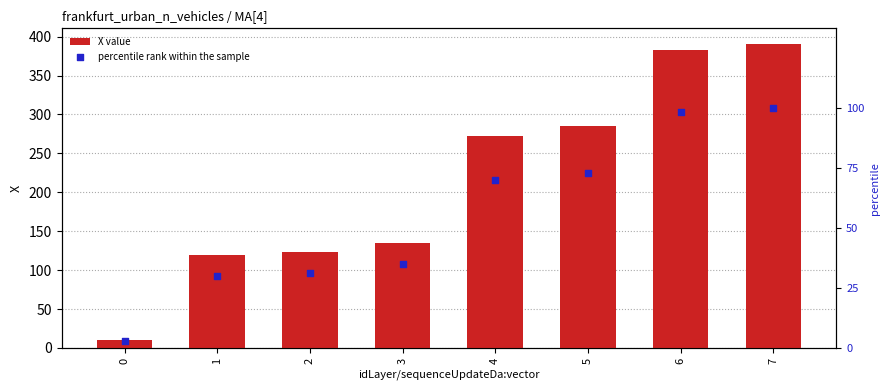

Which series contains the highest Y value?

X value